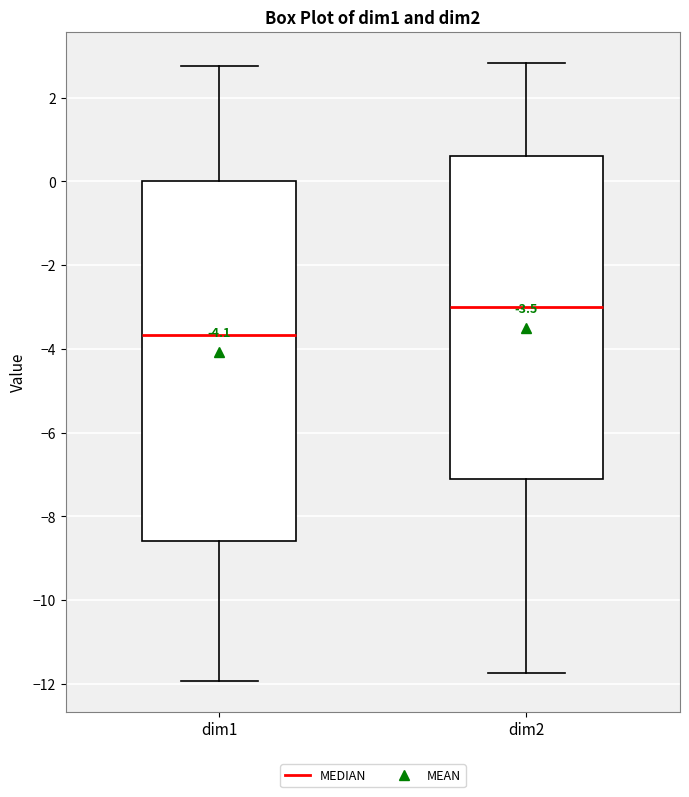

Which box is the tallest, from its lower edge to its upper edge?

dim1